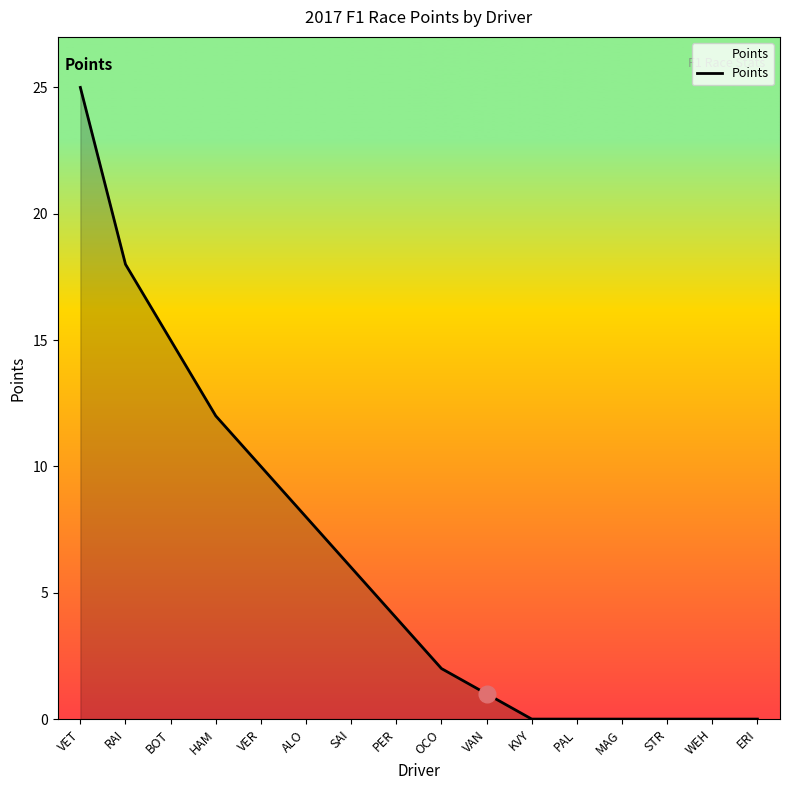

Count the number of categories in the chart.

16